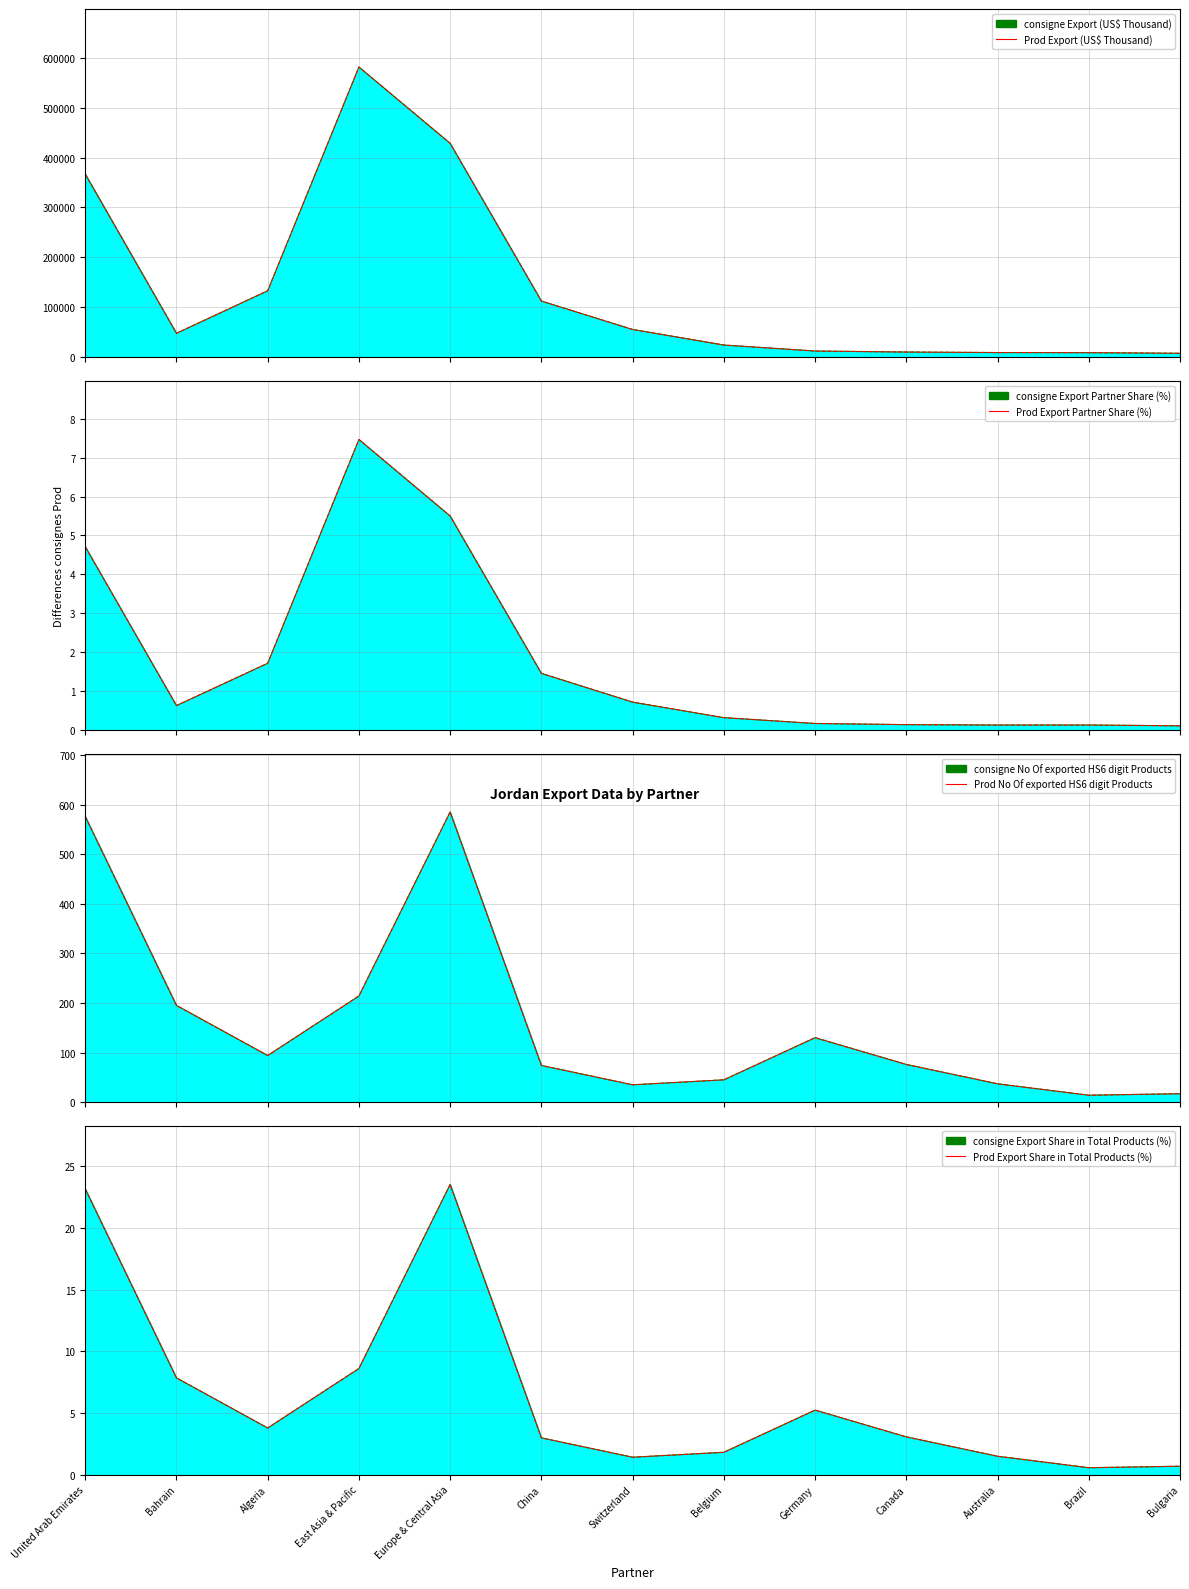

Which series has the largest total across all categories?

Export (US$ Thousand)